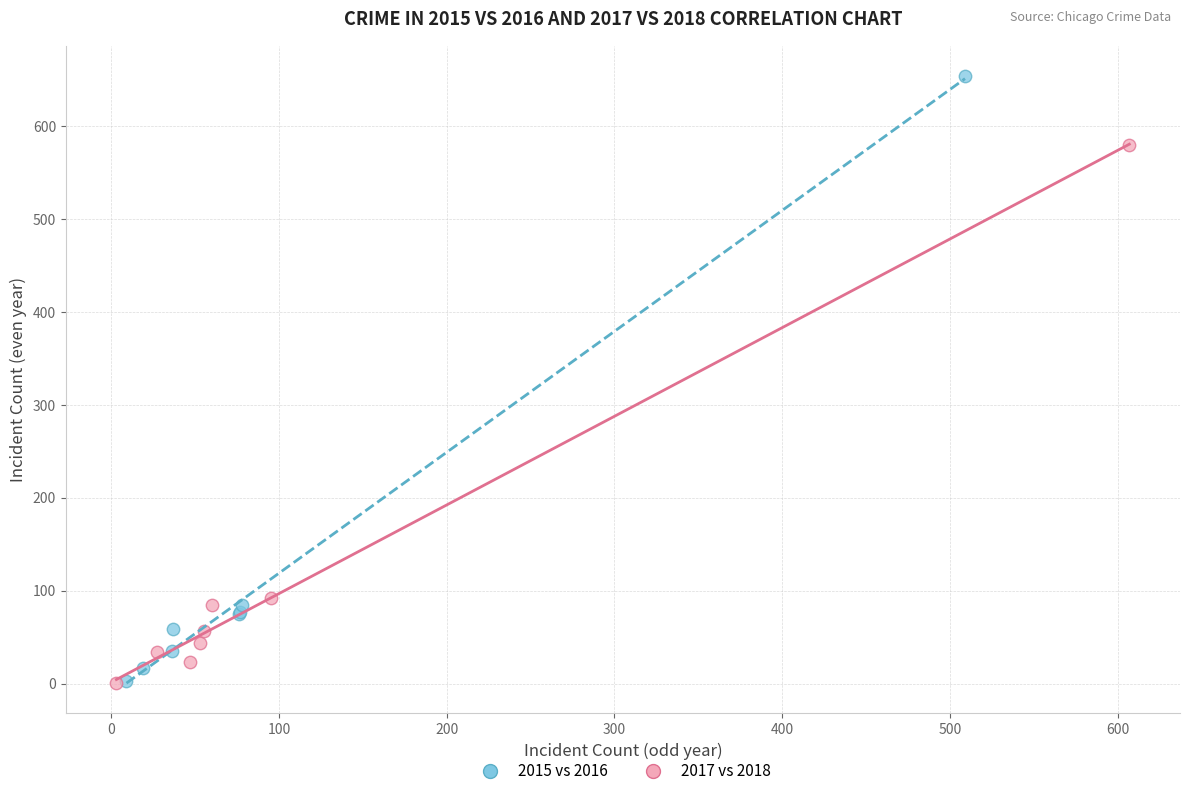

Which series has the largest Y range (max minus min)?

2015 vs 2016